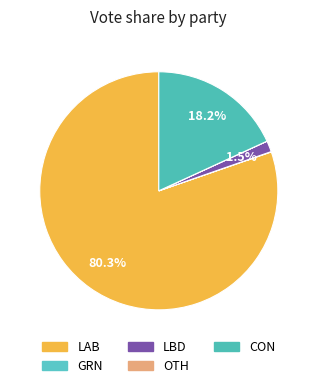

What portion of the pie excludes GRN?

100.0%